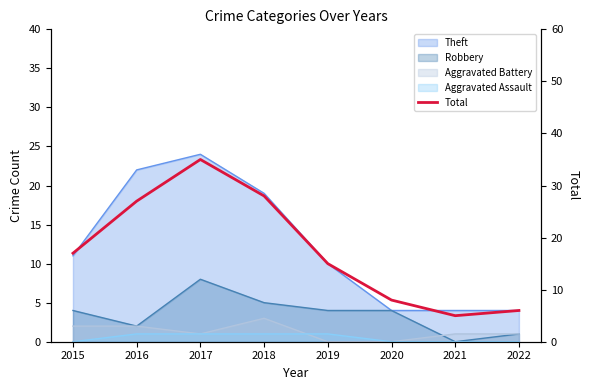

How many interior local peaks (higher than both neighbors) does the data have?

1